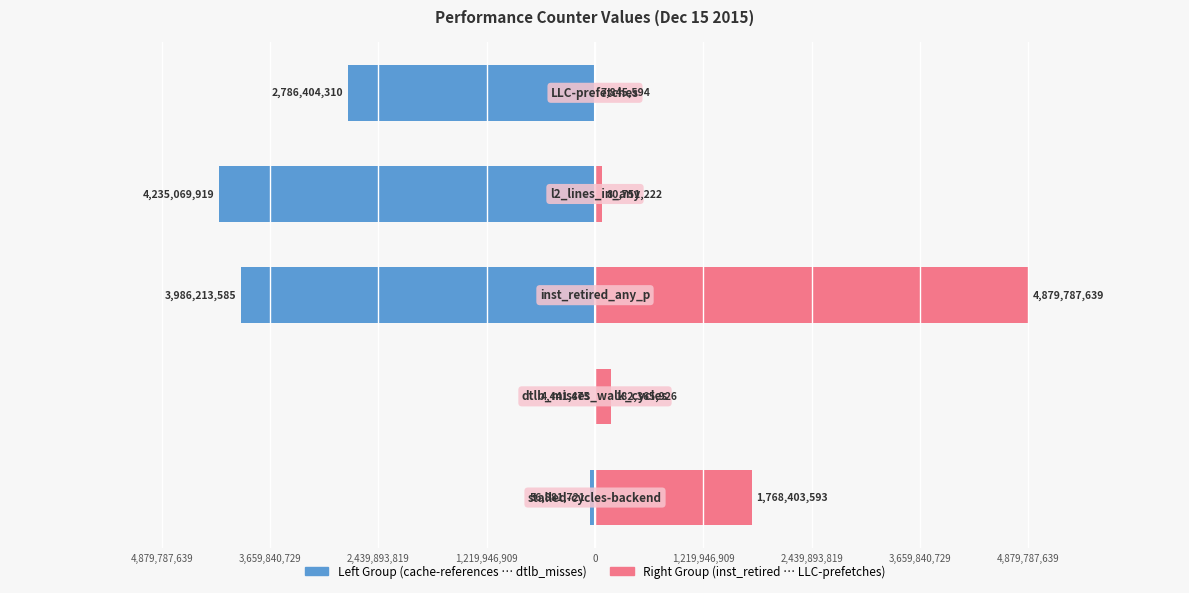

True or false: Right Group has a value of 7845594 at 0.

True